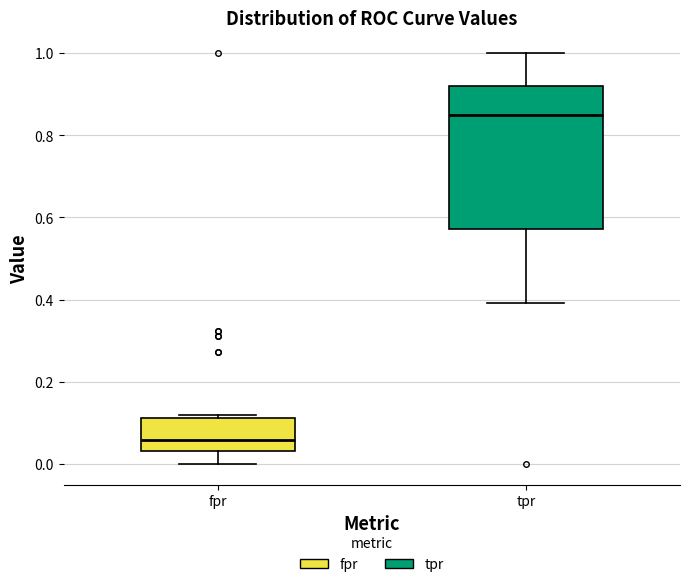

Reading left to right, read every box against the y-axis: the position of its median line, the range the box covers, and the ends of its whiskers. The values are not printed on the chart, so give them approximately, as read against the axis.

fpr: median 0.06, box 0.04 to 0.12, whiskers 0.00 to 0.12 (just above the box's upper edge)
tpr: median 0.84, box 0.58 to 0.92, whiskers 0.40 to 1.00